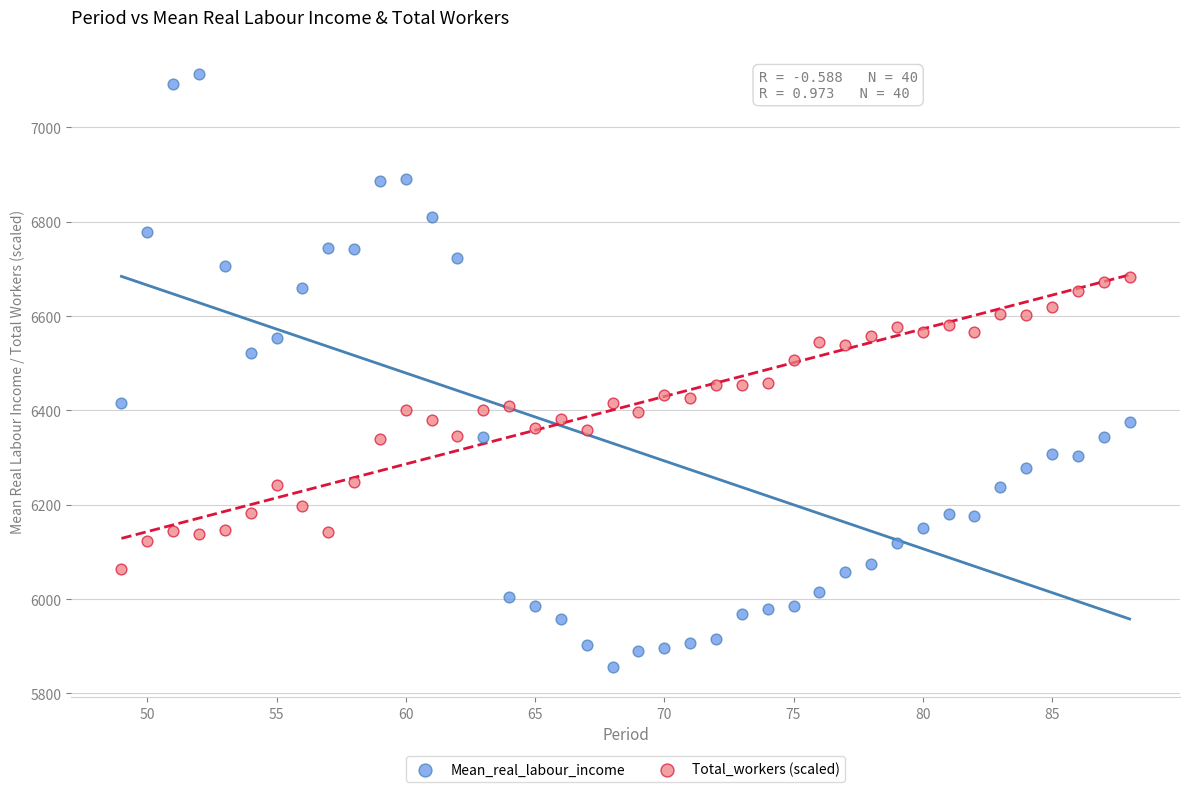

Which series has the largest Y range (max minus min)?

Mean_real_labour_income